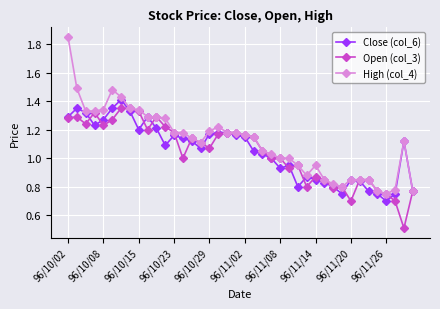

What are all the series names shown in the legend?

Close (col_6), Open (col_3), High (col_4)